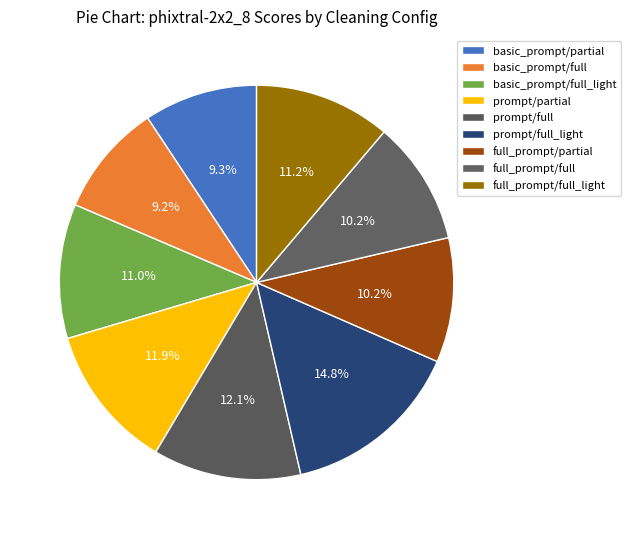

Which category has the smallest portion of the pie?

basic_prompt/full